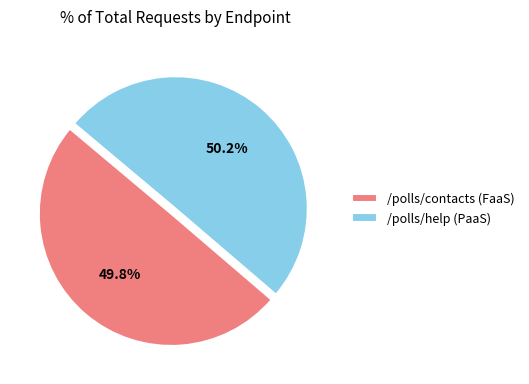

To the nearest percent, what is the average slice percentage?

50%